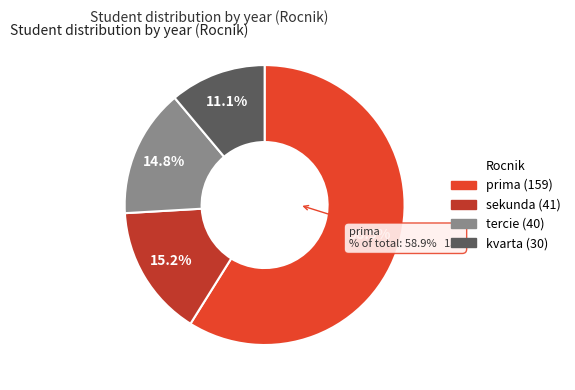

To the nearest percent, what portion does prima represent?

59%